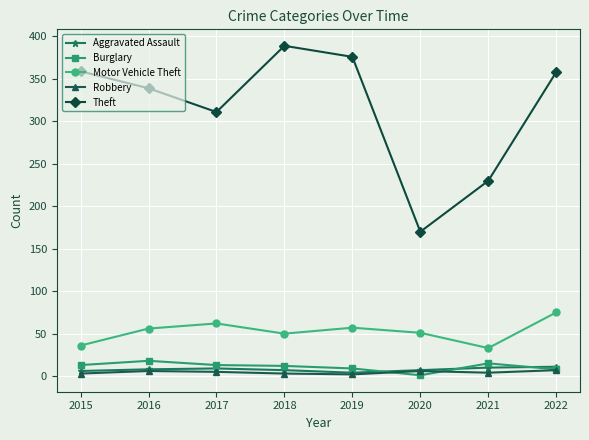

The value of Burglary at 2020 is 1. True or false?

True